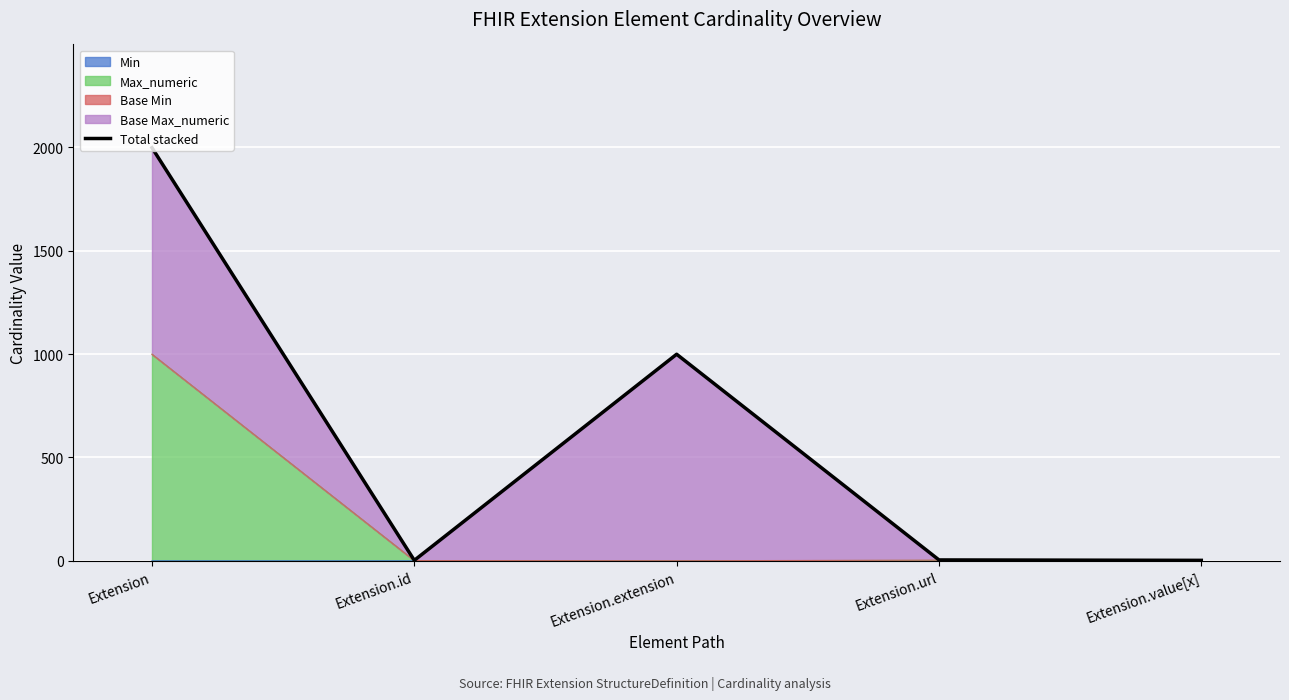

How many lines are shown in the chart?

1